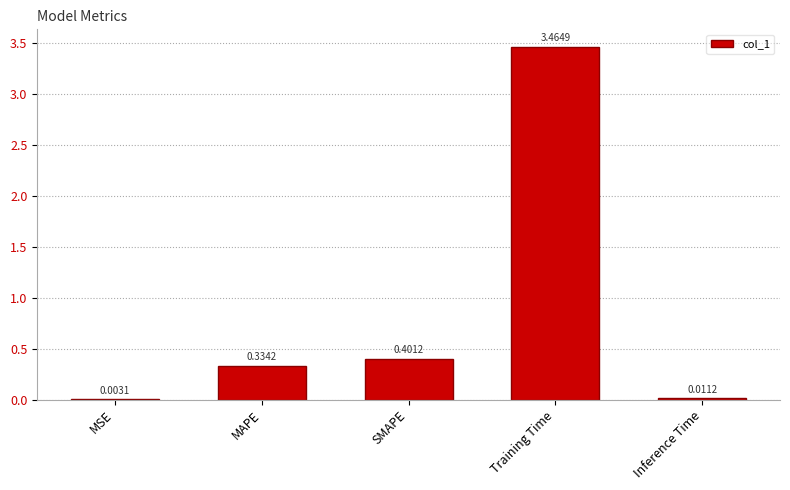

What is the sum of all values?

4.2